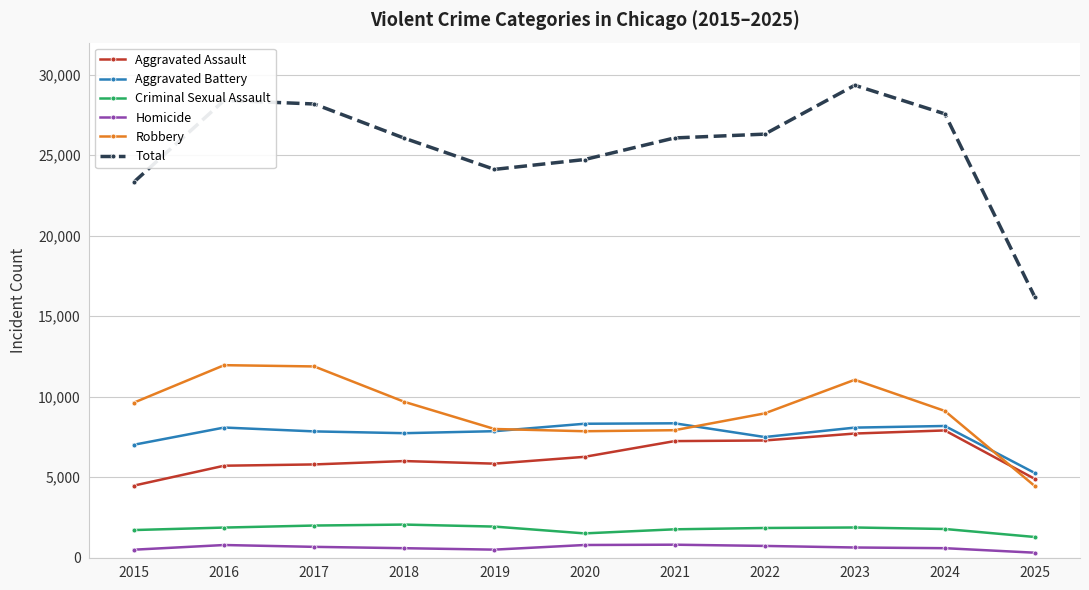

True or false: Total has more than 0 points higher than both neighbors.

True